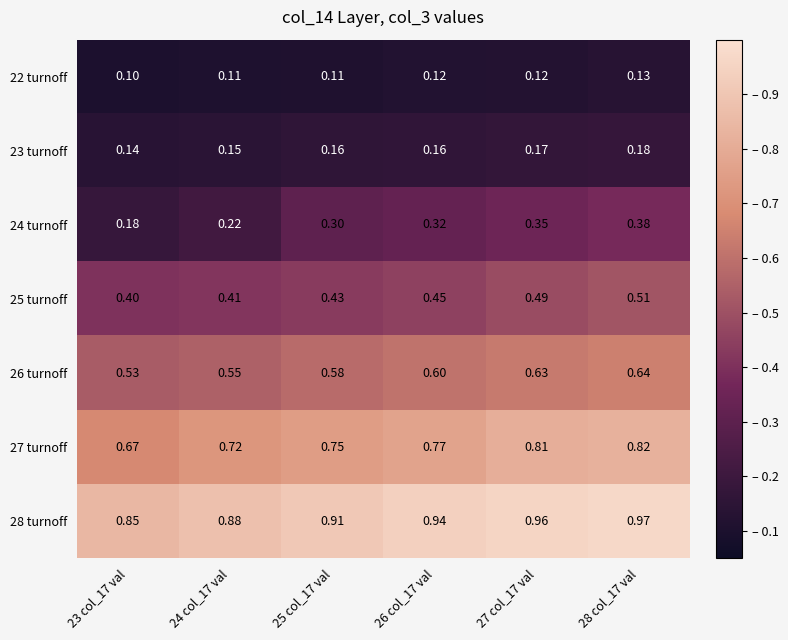

Is the value of 28 turnoff at 26 col_17 val greater than the value of 27 turnoff at 26 col_17 val?

Yes